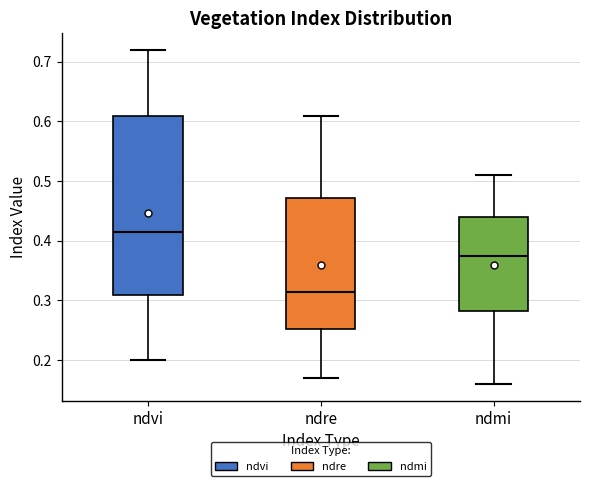

Where is the upper edge of the box for ndvi on the y-axis? The values are not printed on the chart, so give them approximately, as read against the axis.

0.61